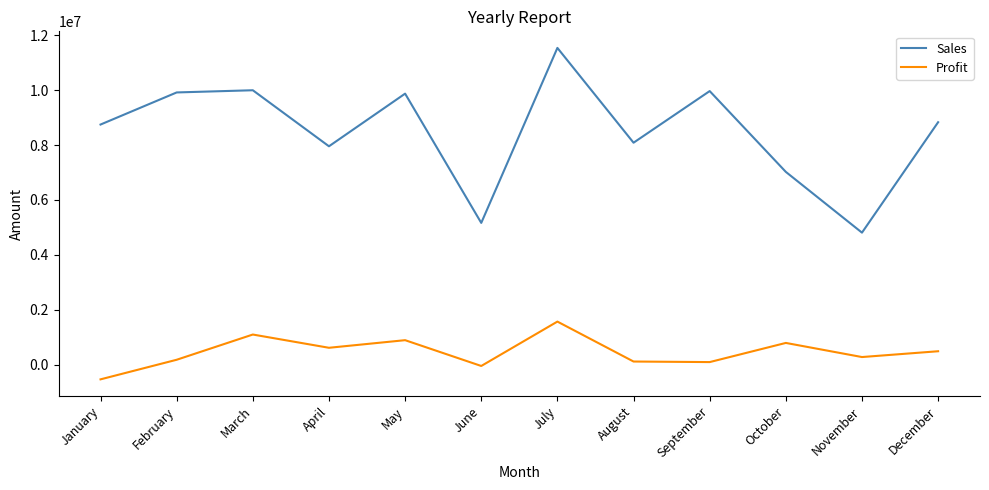

True or false: Sales and Profit cross at least once.

False